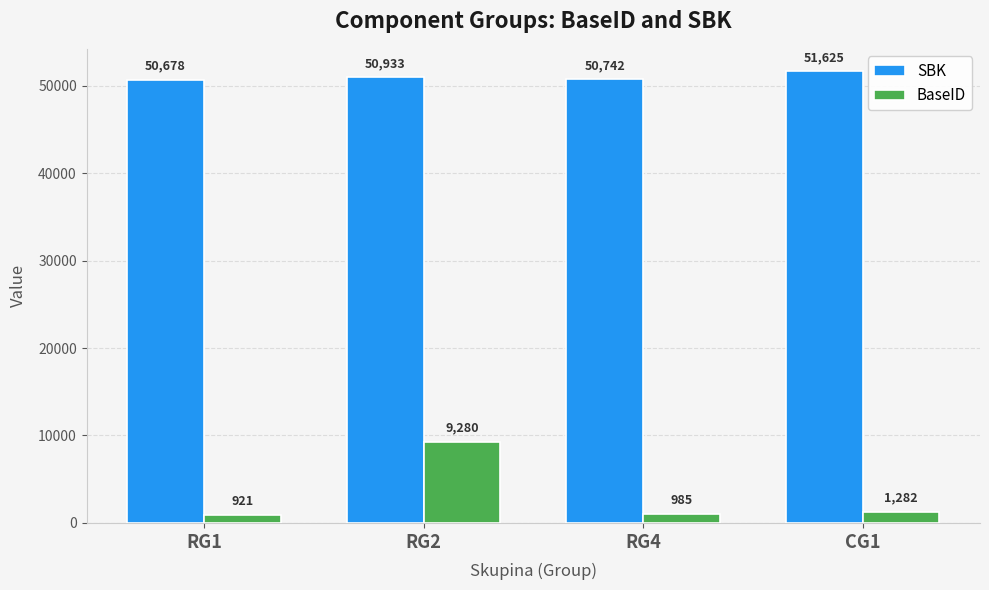

What is the total value across all series at CG1?

52907